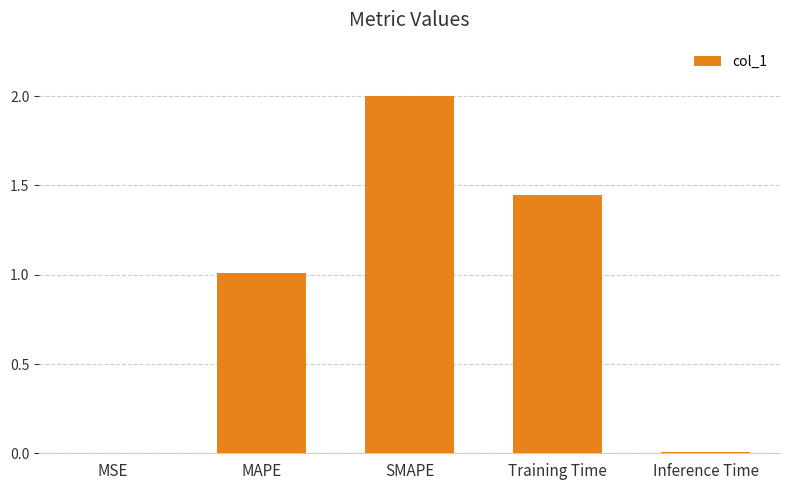

Which label corresponds to the largest value in the chart?

SMAPE